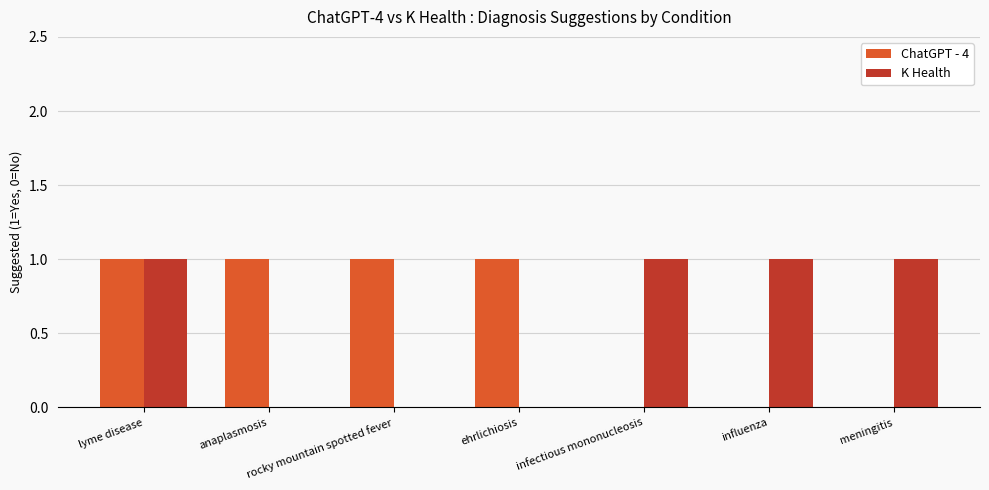

At which category is the sum across all series the highest?

lyme disease